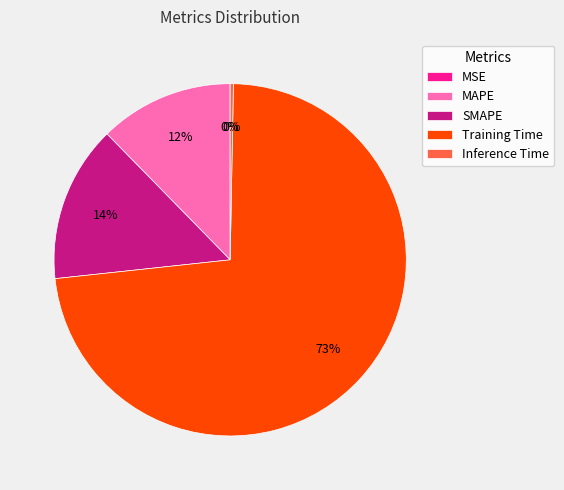

What is the largest slice in the pie chart?

Training Time